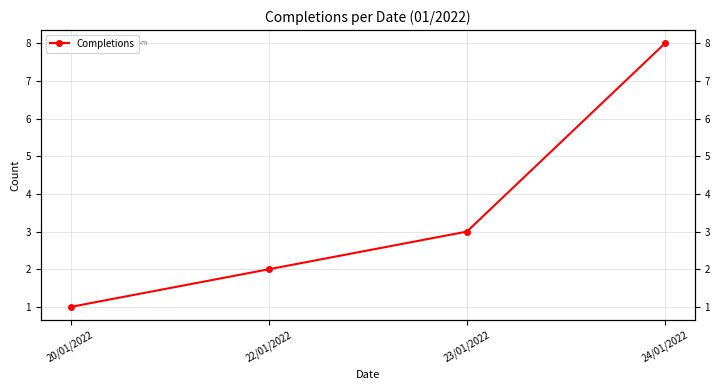

List the labels in order of value, largest first.

24/01/2022, 23/01/2022, 22/01/2022, 20/01/2022